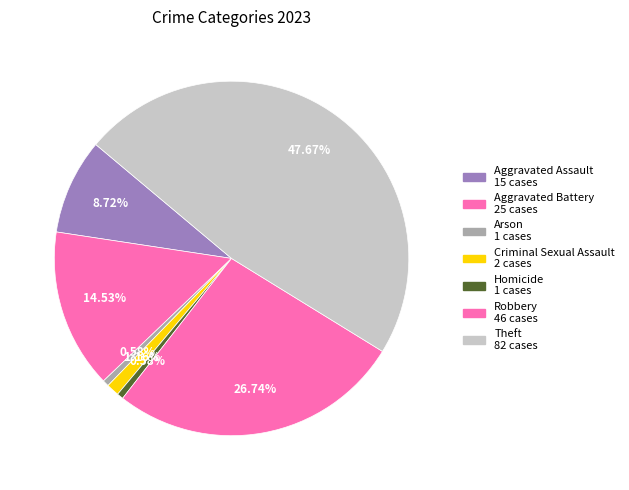

Count the number of slices in the pie.

7